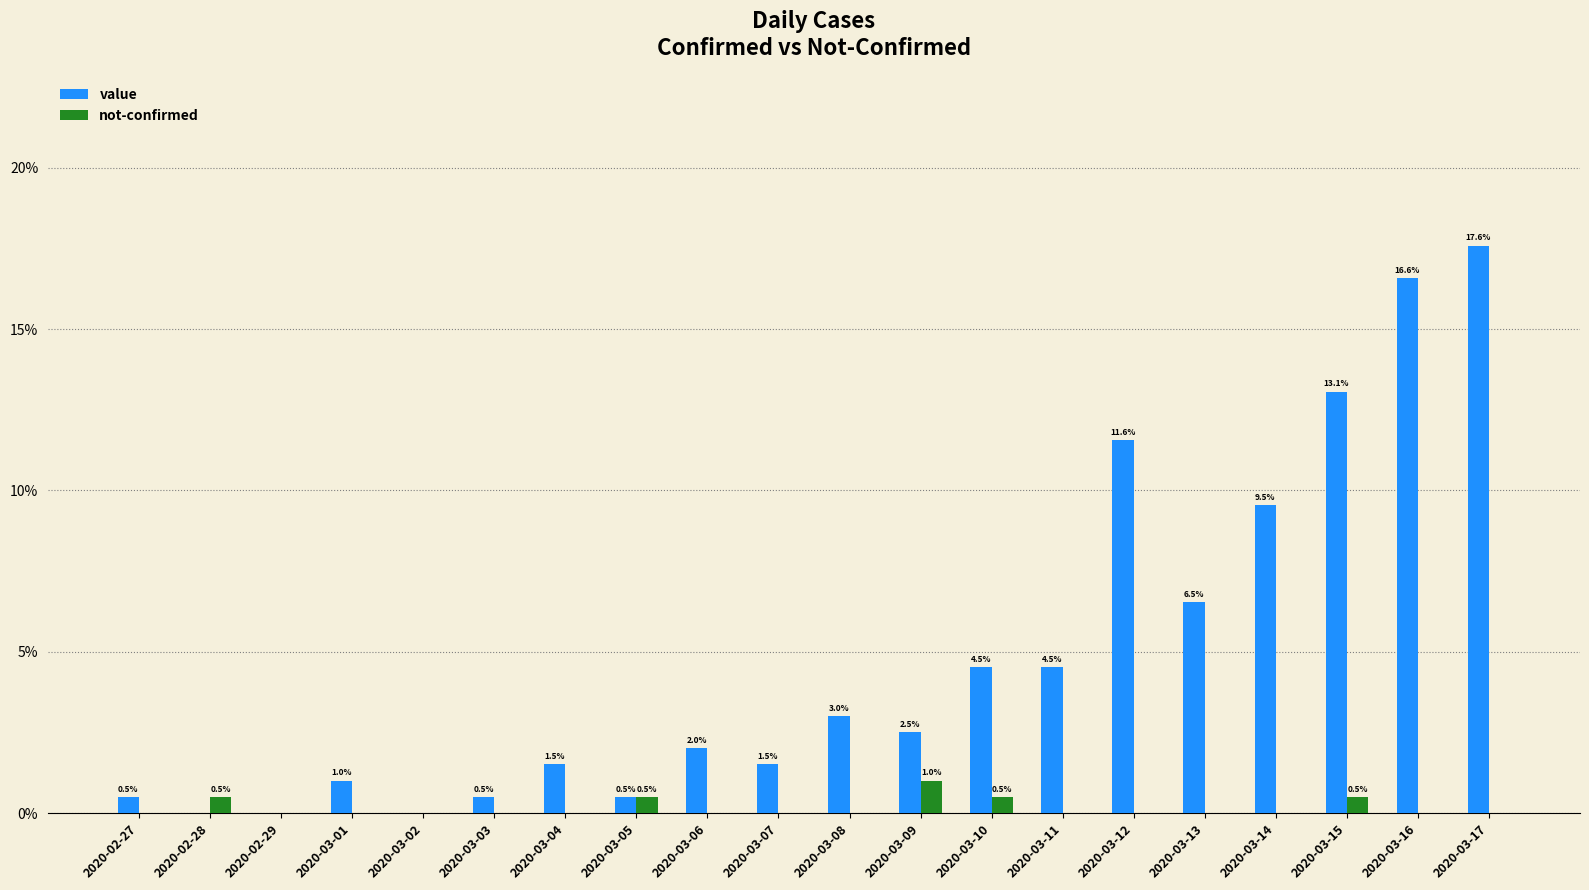

What is the spread (max minus min) of values at 2020-03-15?

0.1